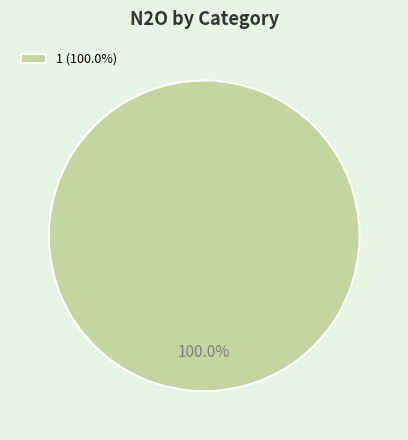

What is the majority slice?

1 (100.0%)